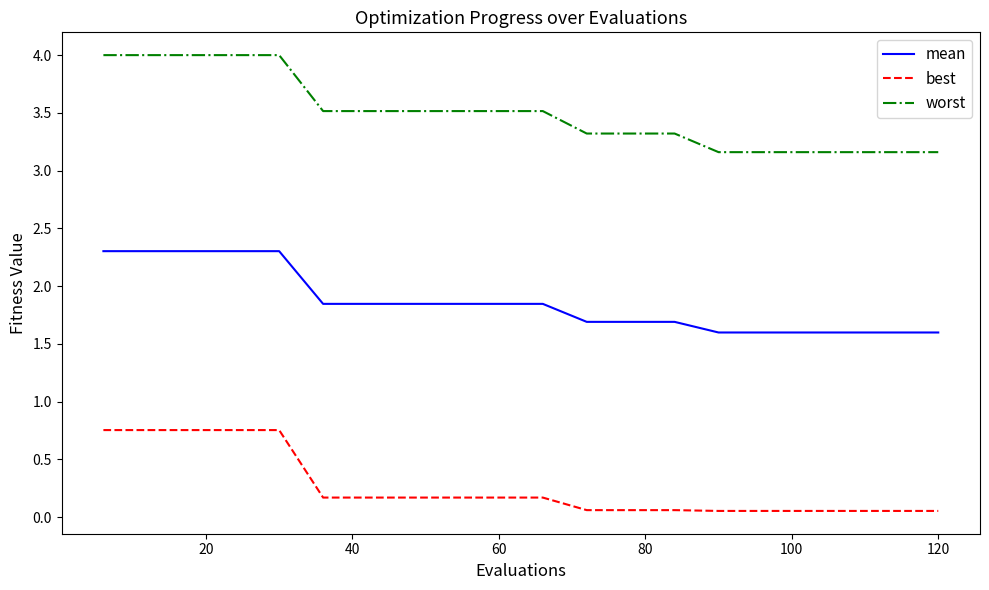

True or false: mean and best intersect in this chart.

False